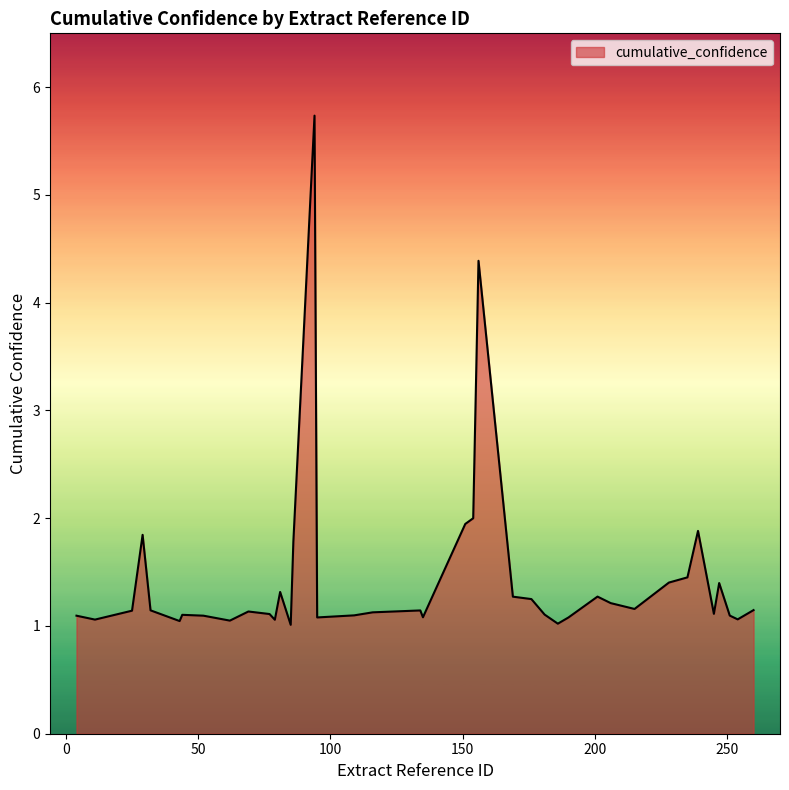

What is the sum of all values?

57.5